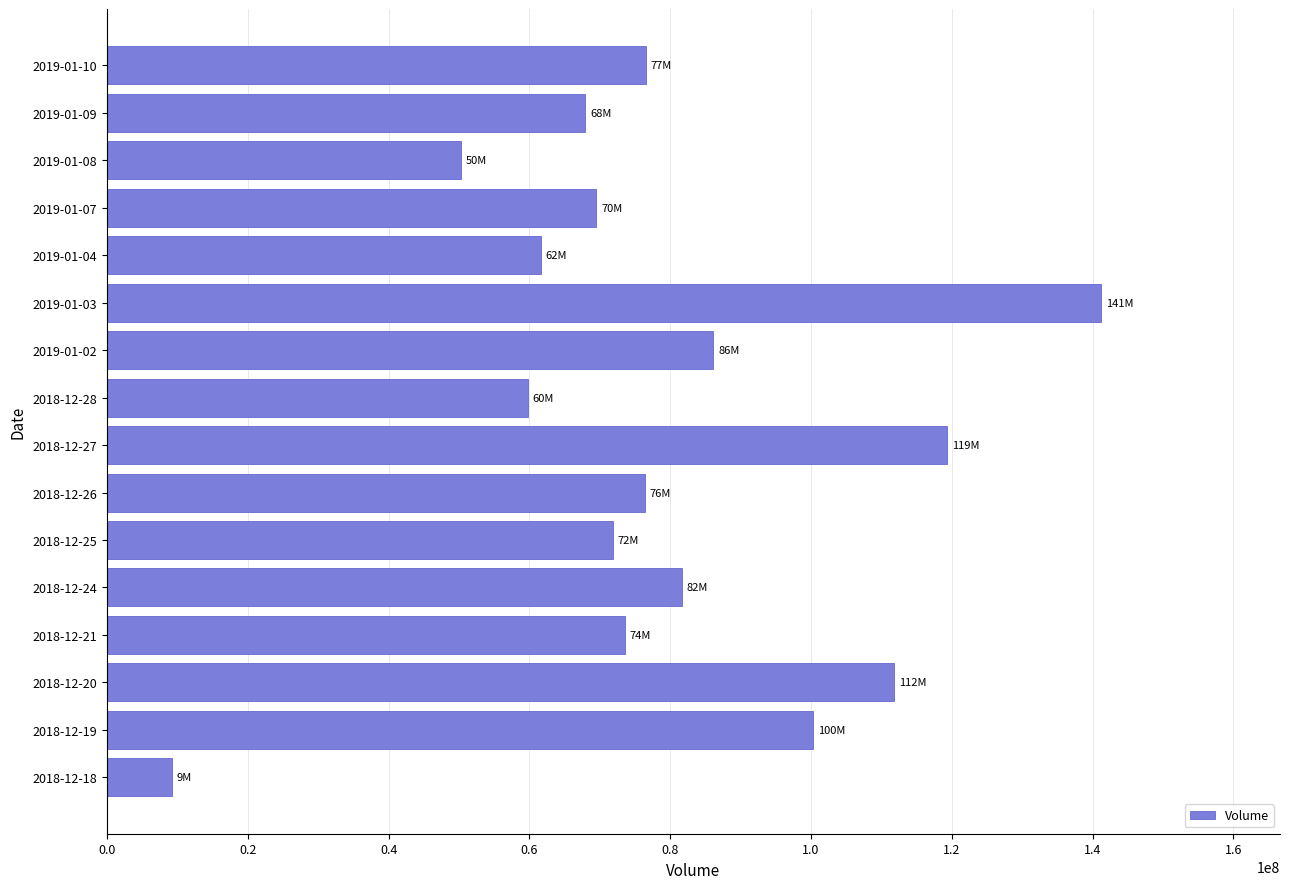

Is it true that the value at 2019-01-10 is 76511600?

True